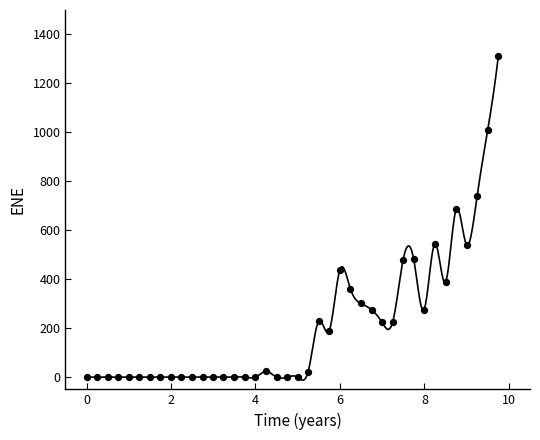

What is the range of X values (max minus min)?

9.8